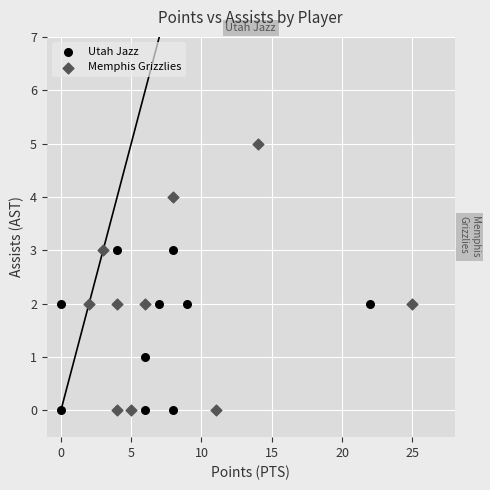

Which series reaches the maximum Y coordinate?

Memphis Grizzlies